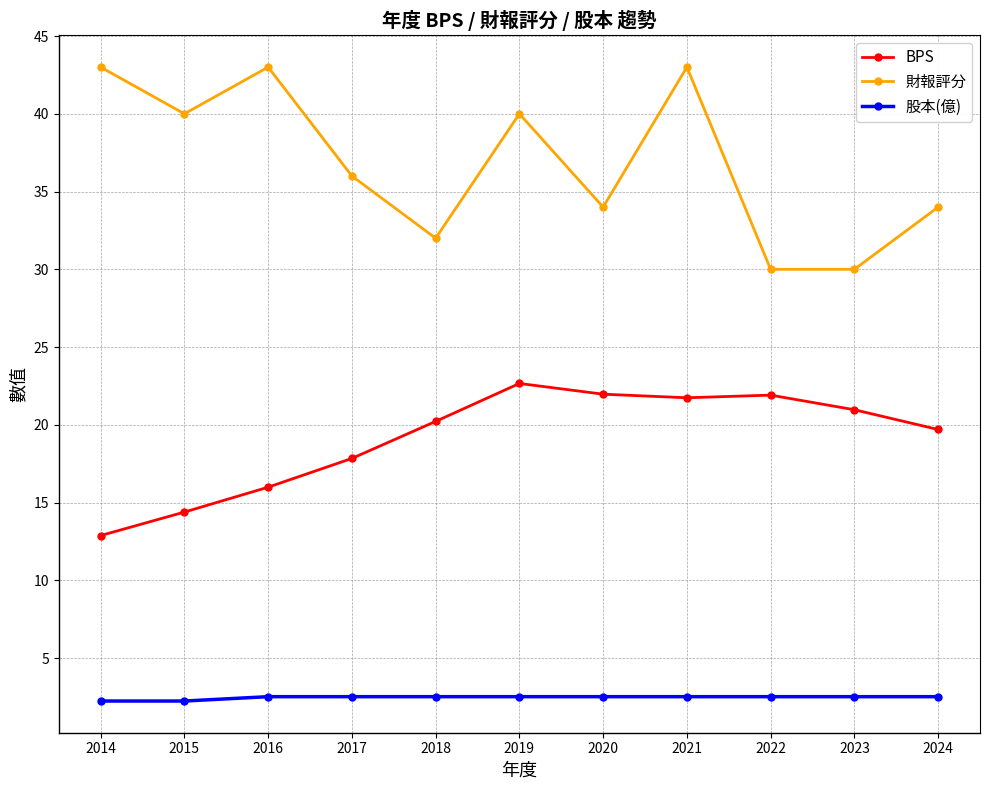

The BPS series shows 10.1 at 2017. True or false?

False